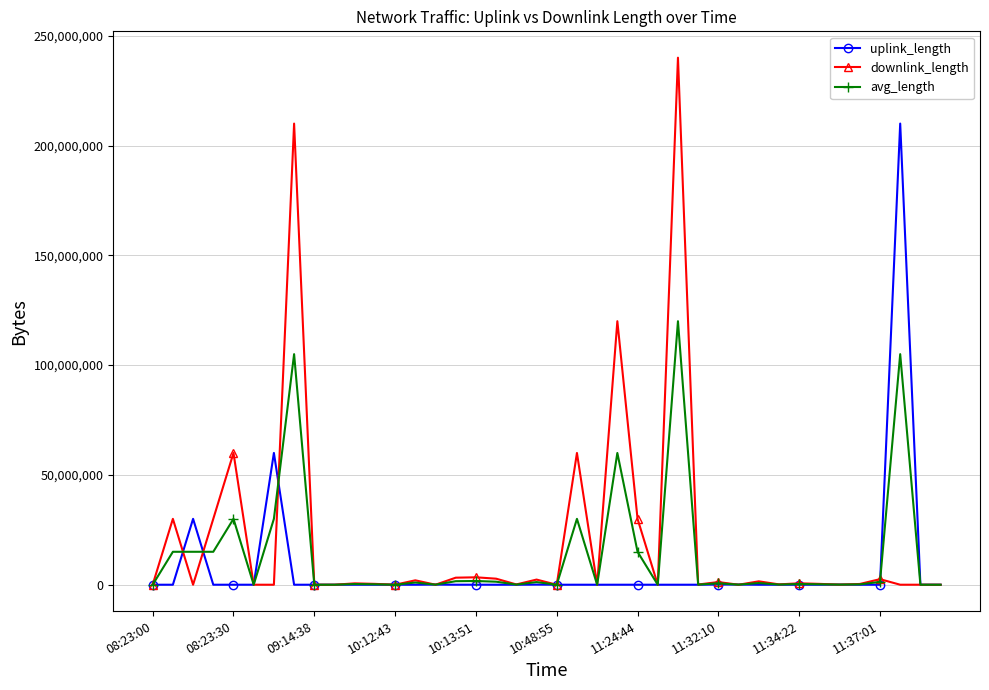

Which series has the largest range (max minus min)?

downlink_length